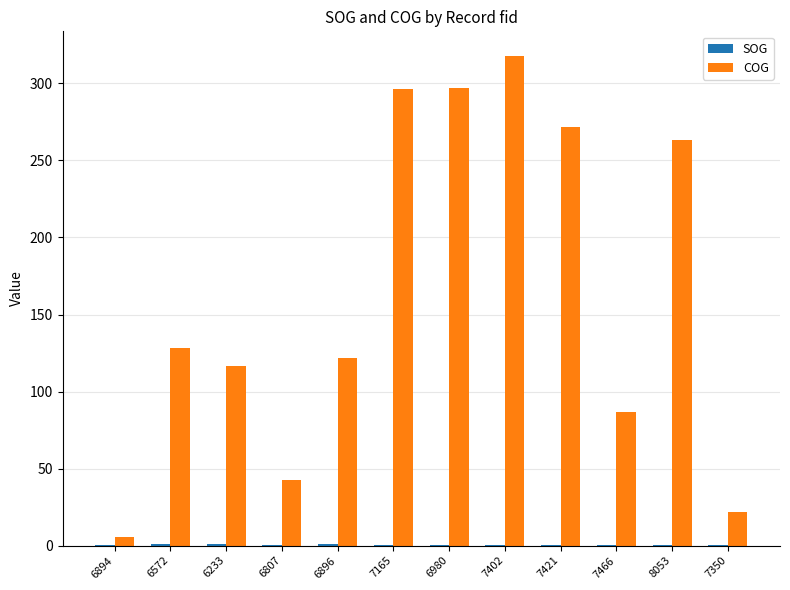

At which category does the chart reach its peak across all series?

7402